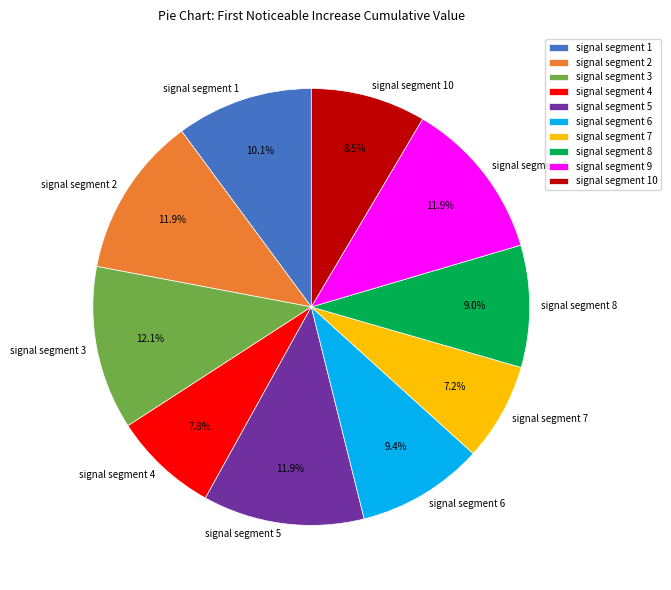

The signal segment 6 slice represents 9% of the pie. True or false?

True